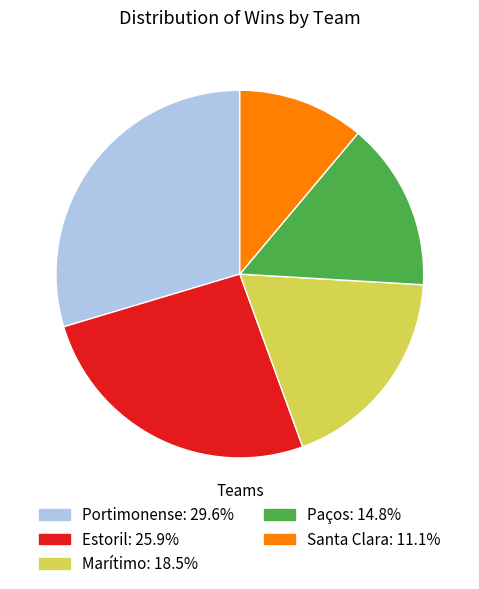

Do Portimonense and Marítimo together represent more than half of the pie?

No